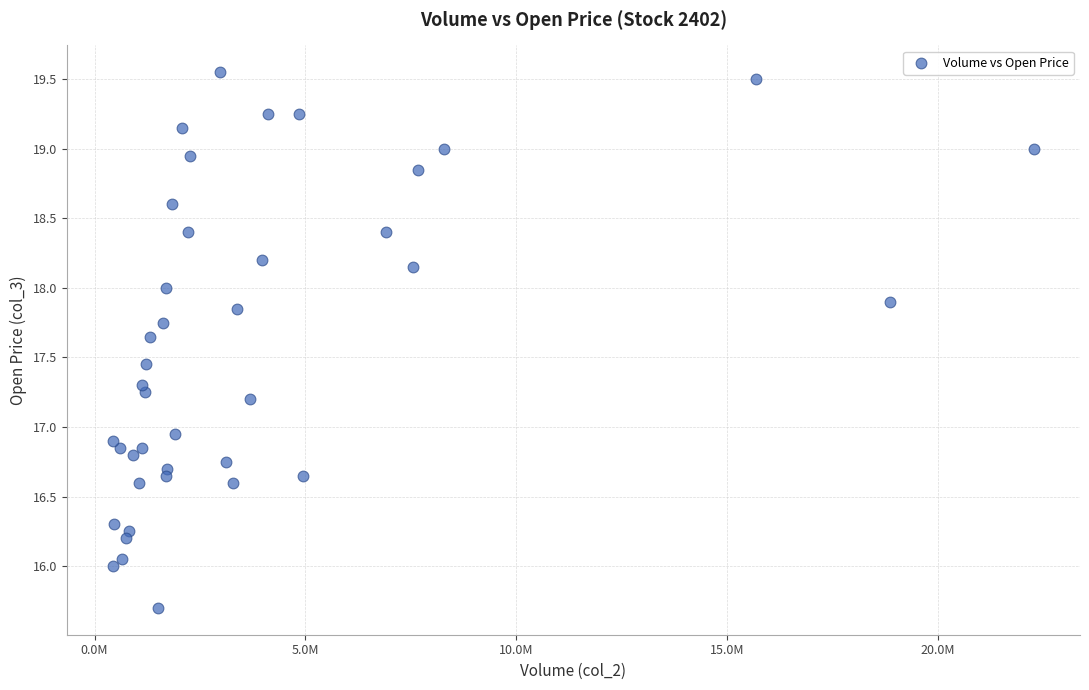

What is the range of X values (max minus min)?

21843335.0